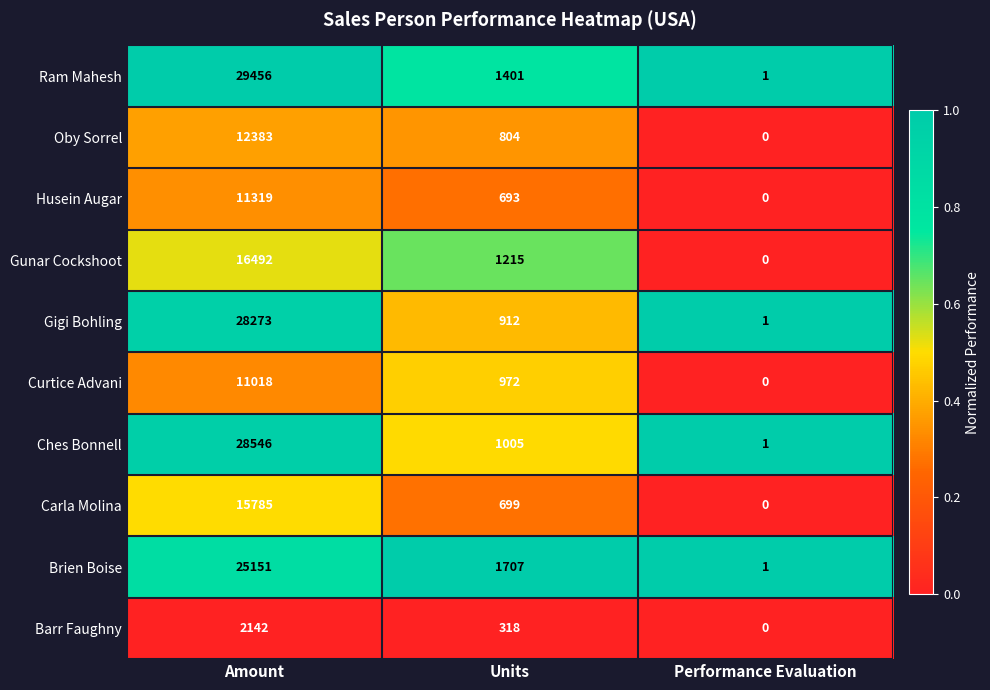

Where does the Oby Sorrel series first go above 804?

Amount